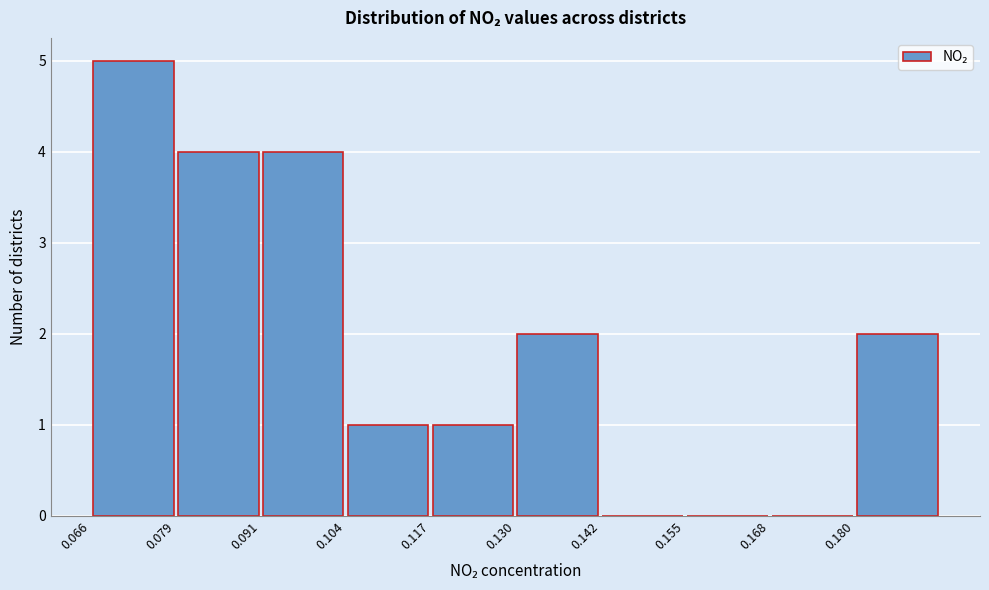

How tall is the bar that spans 0.130 to 0.142 on the x-axis? Neither the bar edges nor the heights are printed on the chart, so give them approximately, as read against the axes.

2